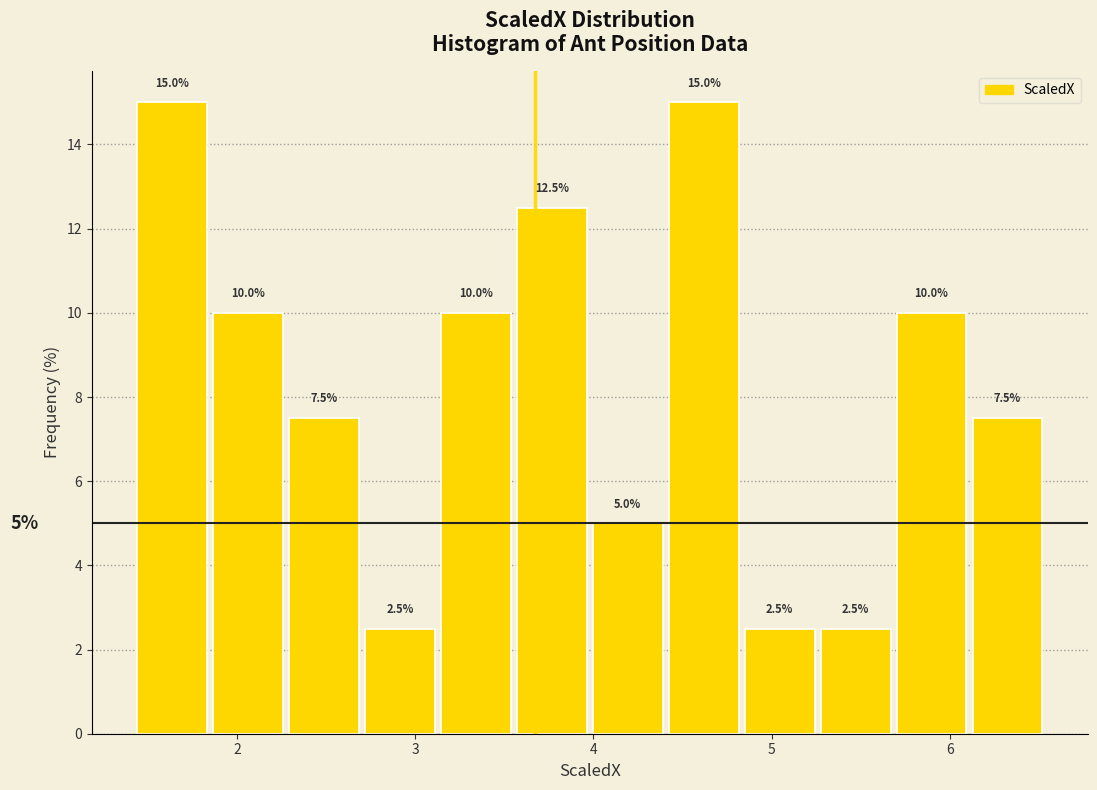

What is the height of the bar covering 4.4 to 4.8 on the x-axis? The bar edges are not printed on the chart, so give them approximately, as read against the axis.

15.0